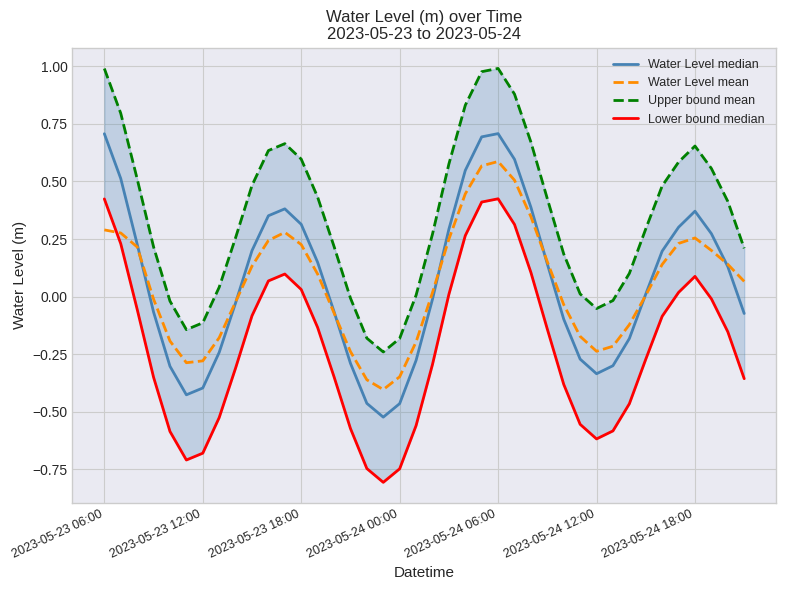

How many interior local peaks does the Water Level median series have?

3